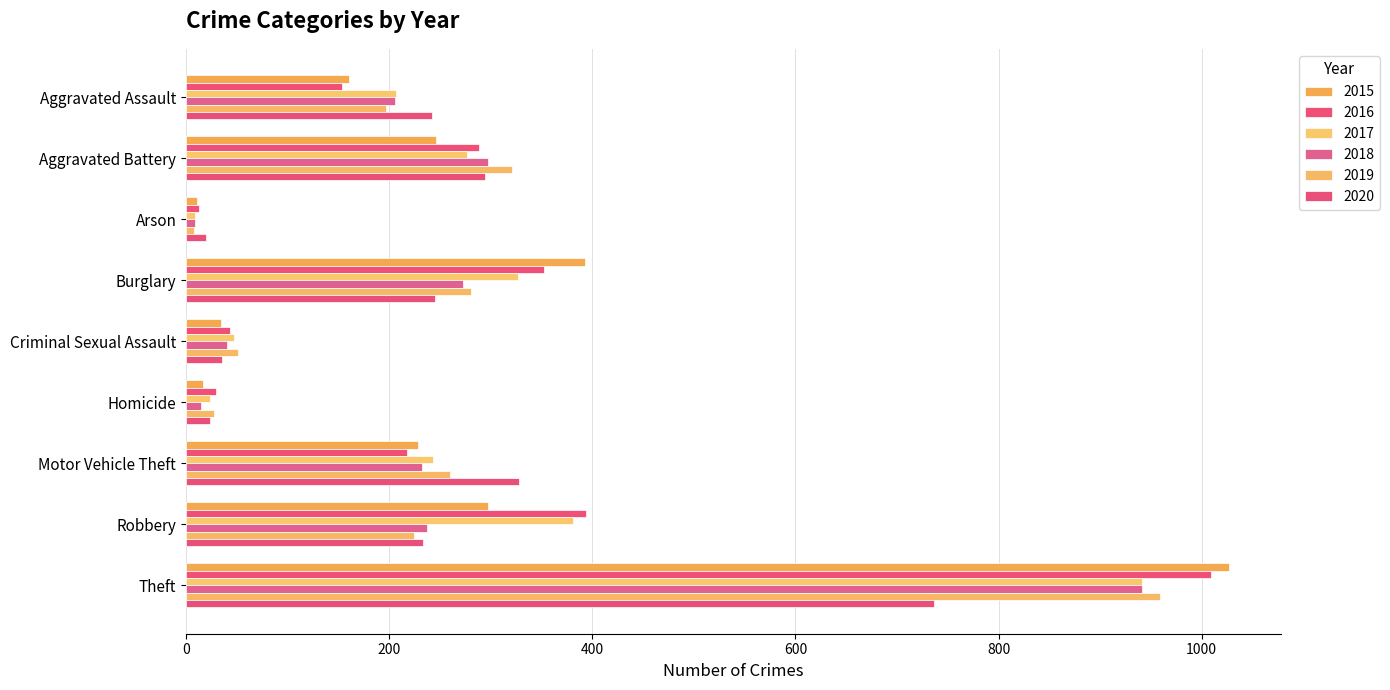

What are all the series names shown in the legend?

2015, 2016, 2017, 2018, 2019, 2020